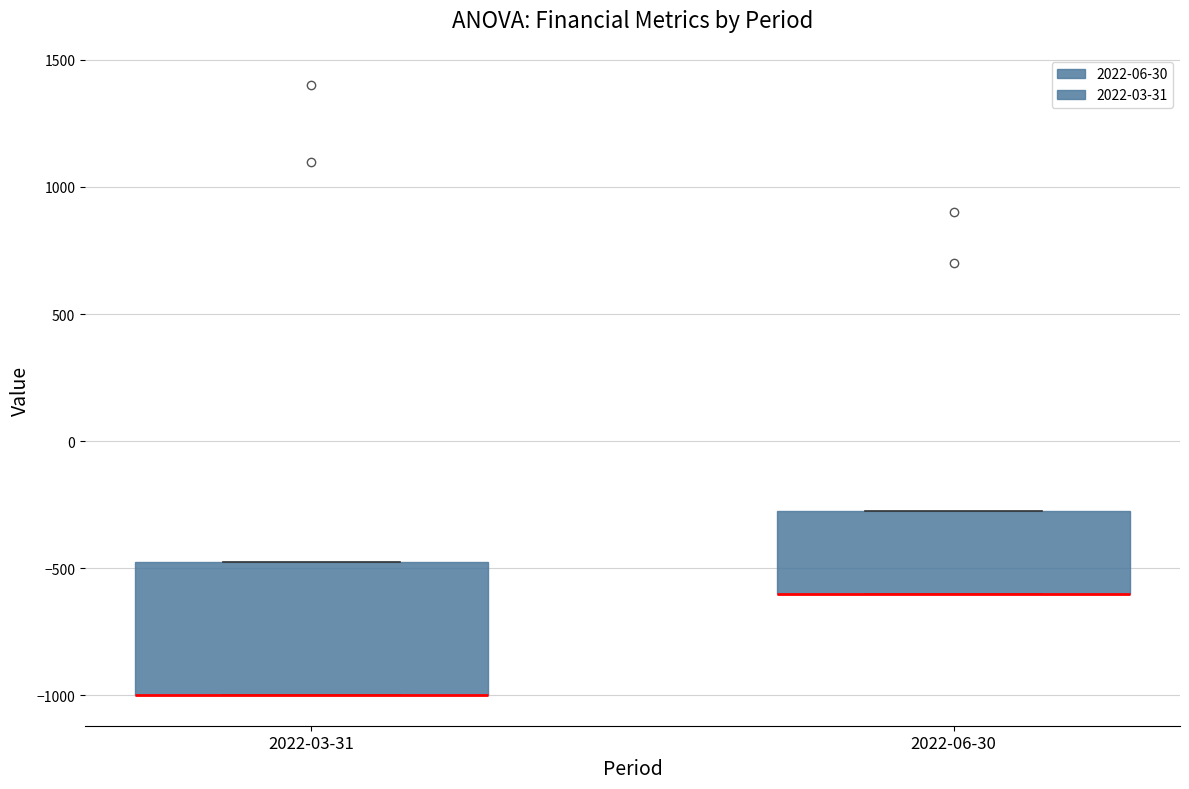

Reading left to right, read every box against the y-axis: the position of its median line, the range the box covers, and the ends of its whiskers. The values are not printed on the chart, so give them approximately, as read against the axis.

2022-03-31: median -1000 (drawn on the box's lower edge), box -1000 to -450, whiskers -1000 to -450
2022-06-30: median -600 (drawn on the box's lower edge), box -600 to -250, whiskers -600 to -250